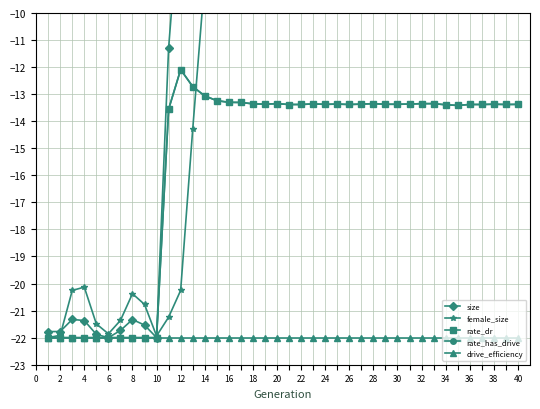

Between 10 and 28, which series saw the biggest shift?

size